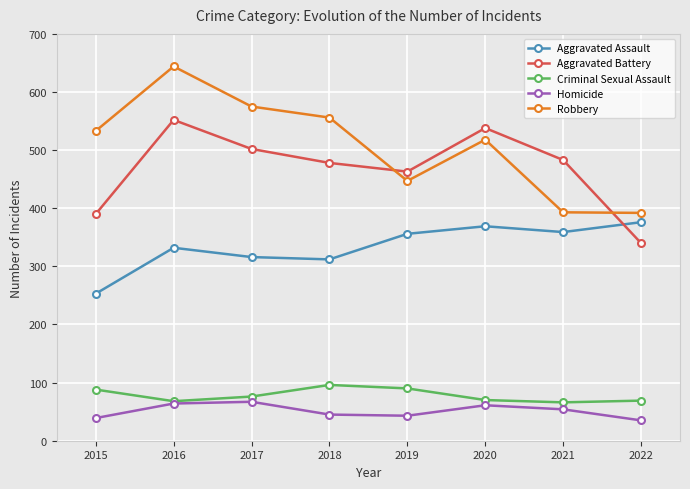

True or false: Aggravated Assault and Aggravated Battery cross at least once.

True